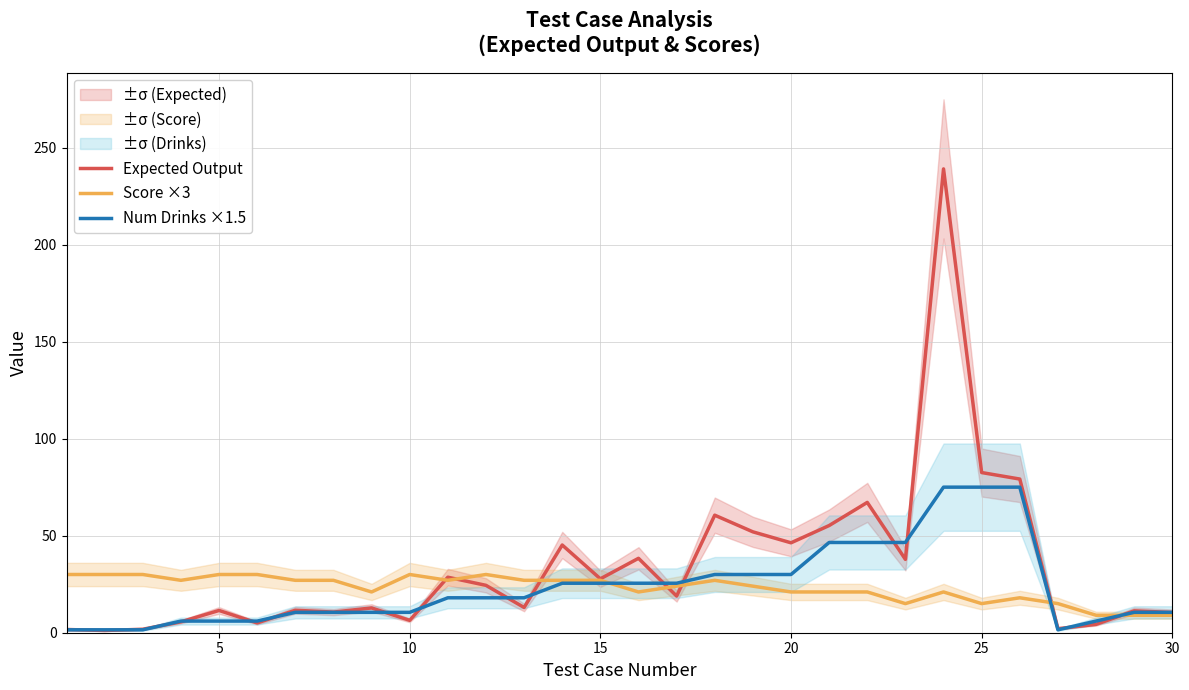

After their last crossing, which series has the higher values: Num Drinks ×1.5 or Score ×3?

Num Drinks ×1.5